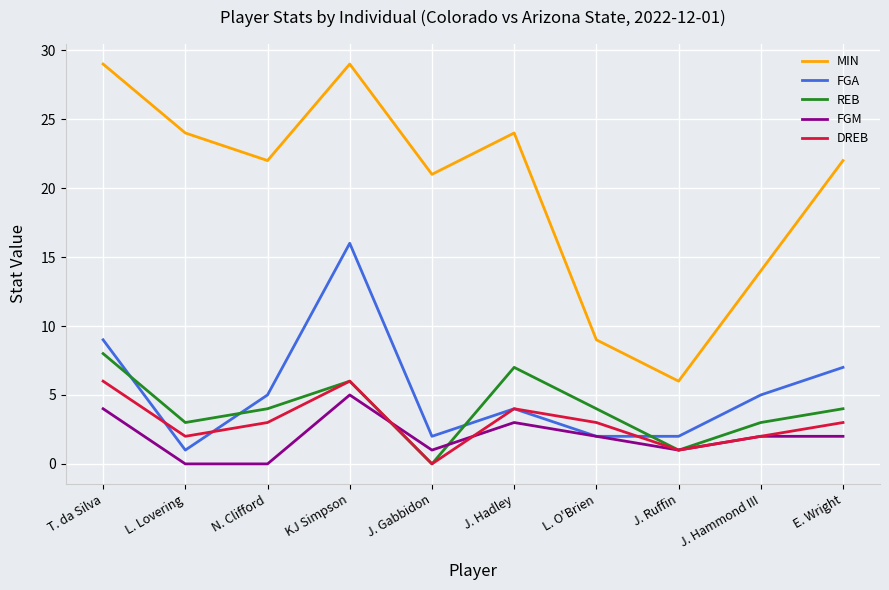

What is the difference between the FGA values at KJ Simpson and J. Hadley?

12